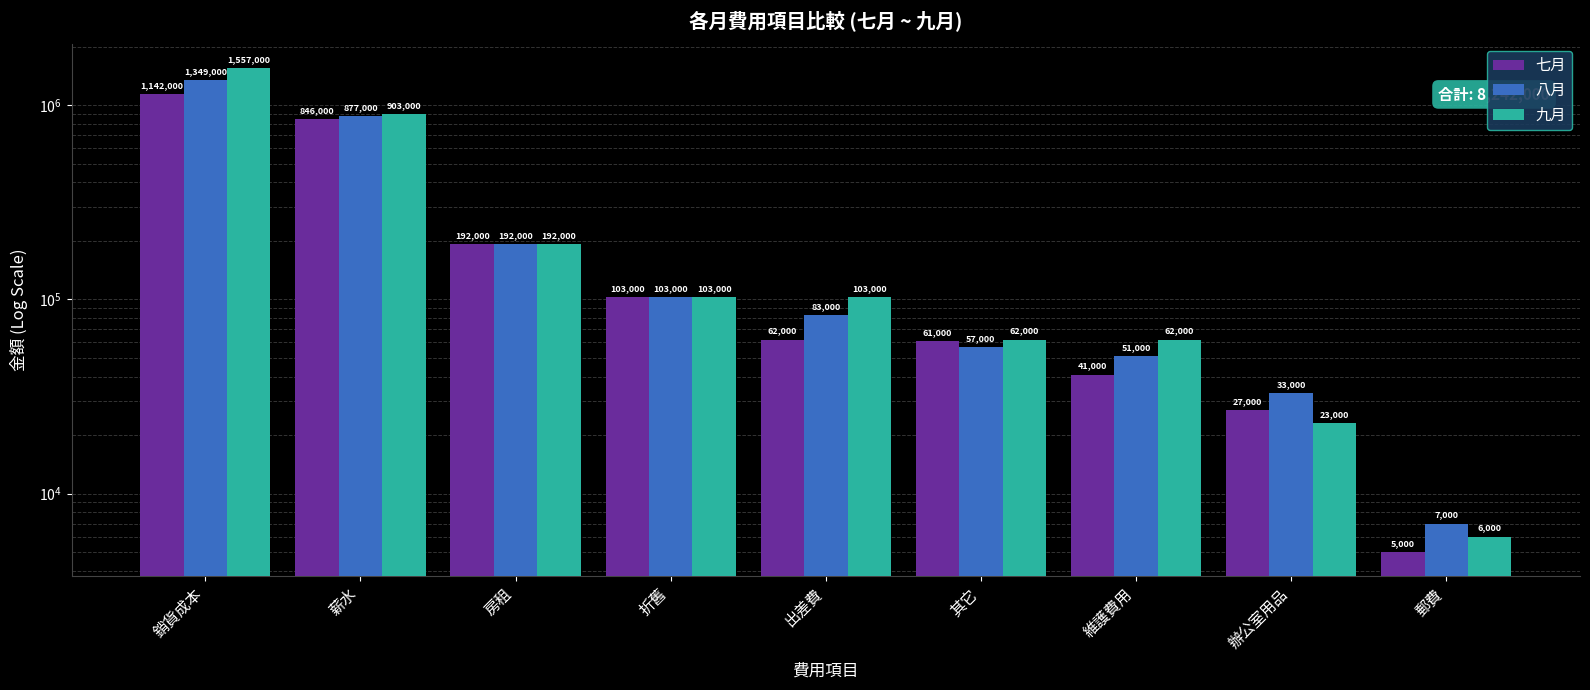

The value of 八月 at 薪水 is 1167113. True or false?

False